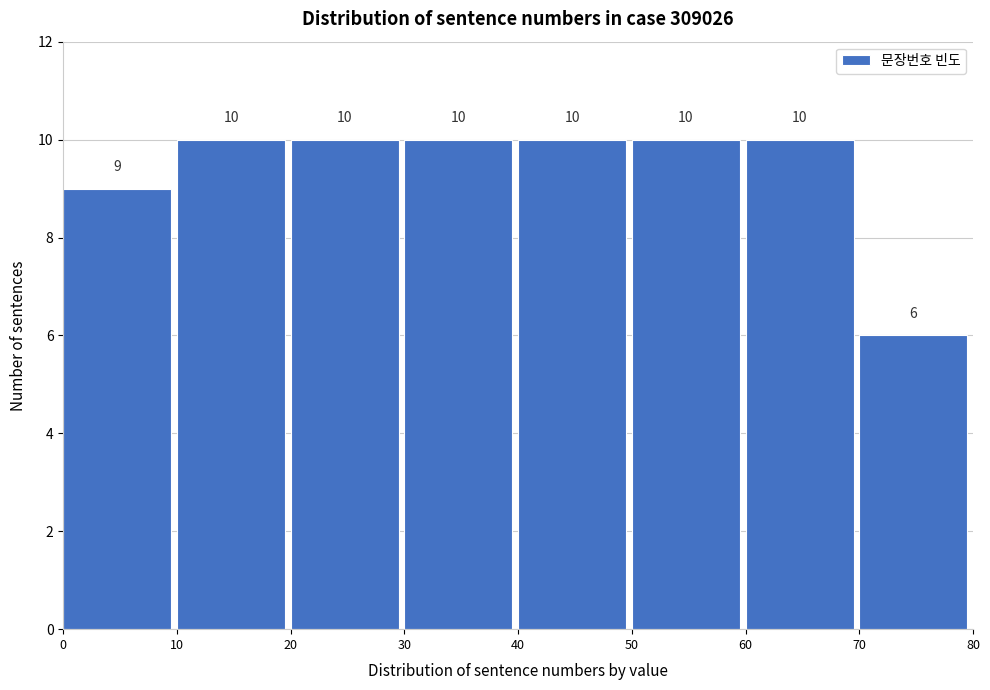

What is the height of the bar covering 70 to 80 on the x-axis?

6